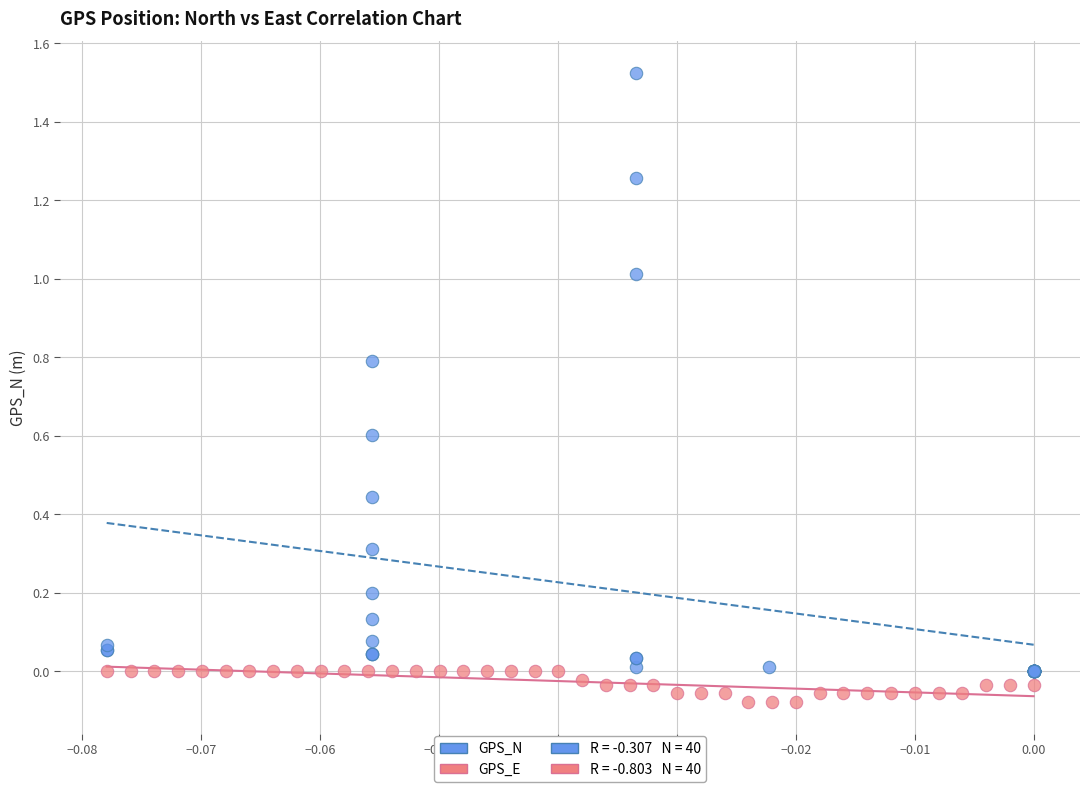

Which series reaches the maximum Y coordinate?

GPS_N